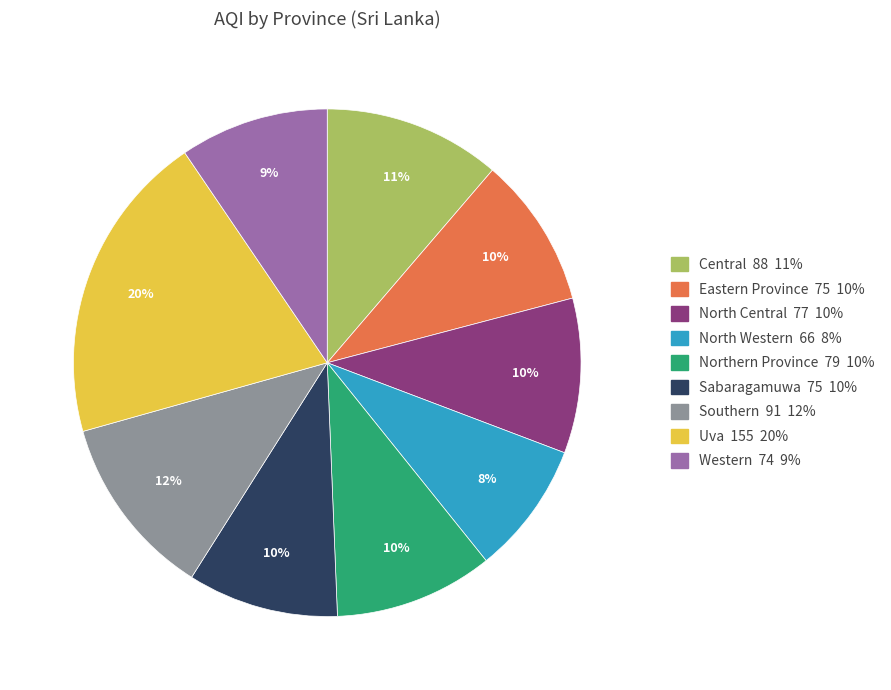

Do Uva and Southern together represent more than half of the pie?

No